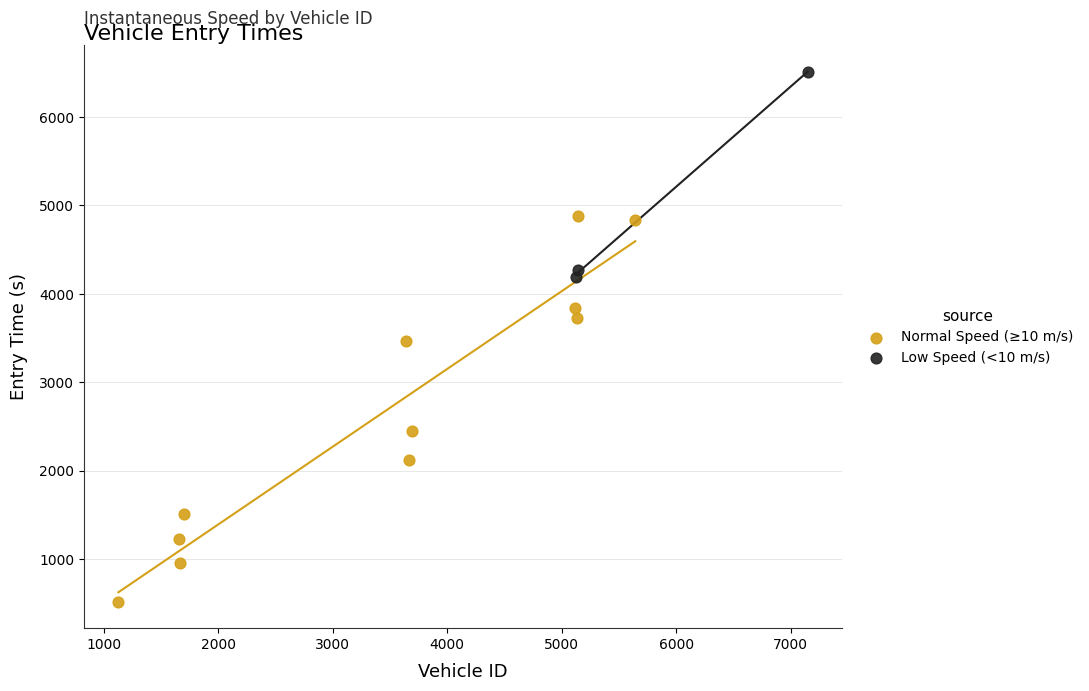

Which series contains the lowest Y value?

Normal Speed (≥10 m/s)